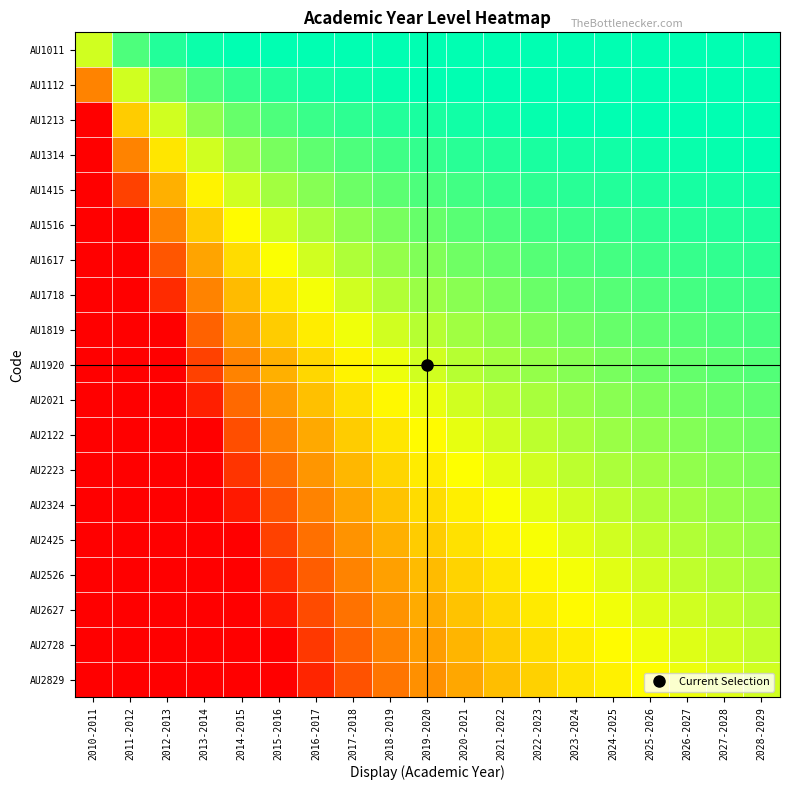

At which category is the sum across all series the highest?

2010-2011